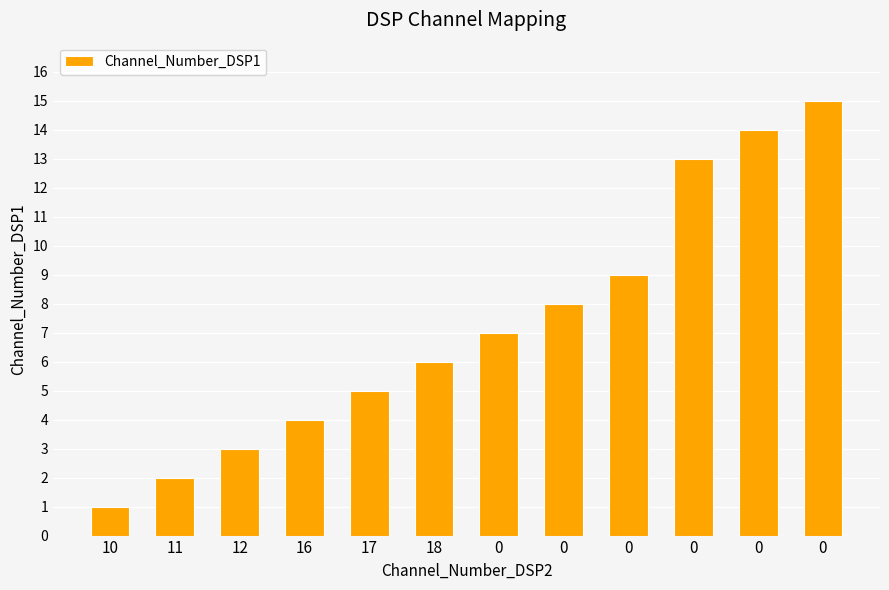

Count the number of categories in the chart.

12